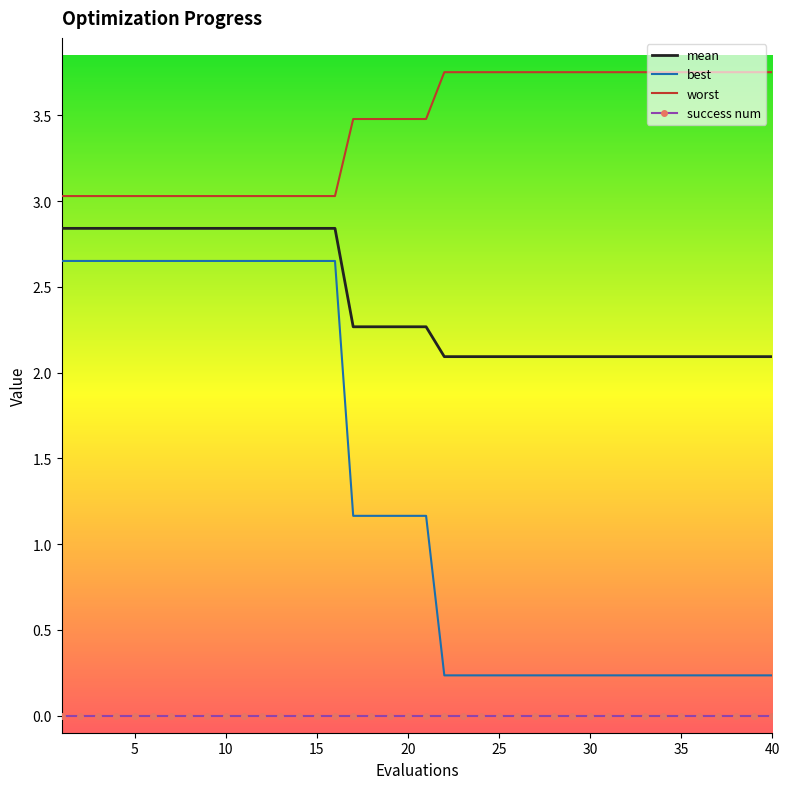

What is the difference between the maximum and minimum values in the worst series?

0.7